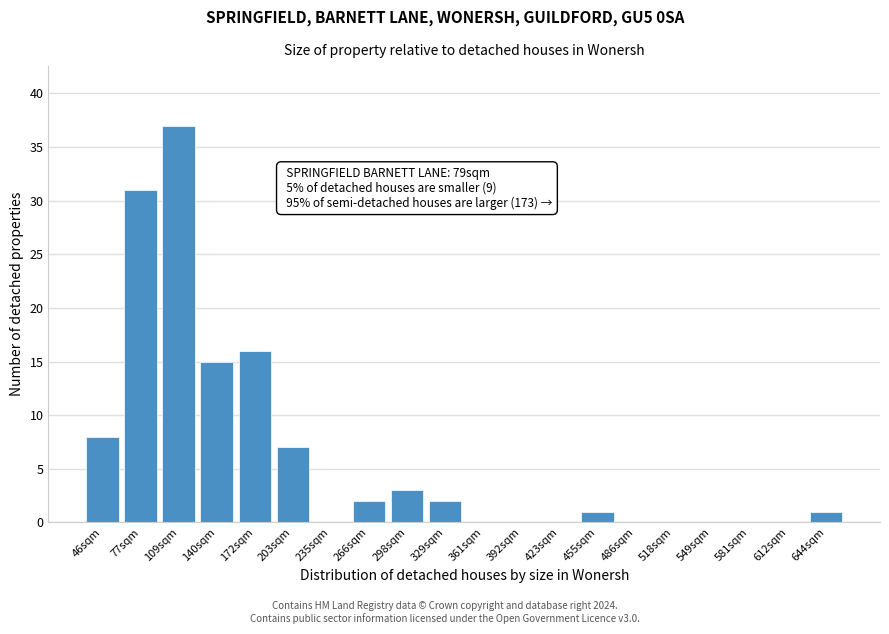

Reading left to right, what are all the values shown in this chart?

46sqm=8	77sqm=31	109sqm=37	140sqm=15	172sqm=16	203sqm=7	235sqm=0	266sqm=2	298sqm=3	329sqm=2	361sqm=0	392sqm=0	423sqm=0	455sqm=1	486sqm=0	518sqm=0	549sqm=0	581sqm=0	612sqm=0	644sqm=1